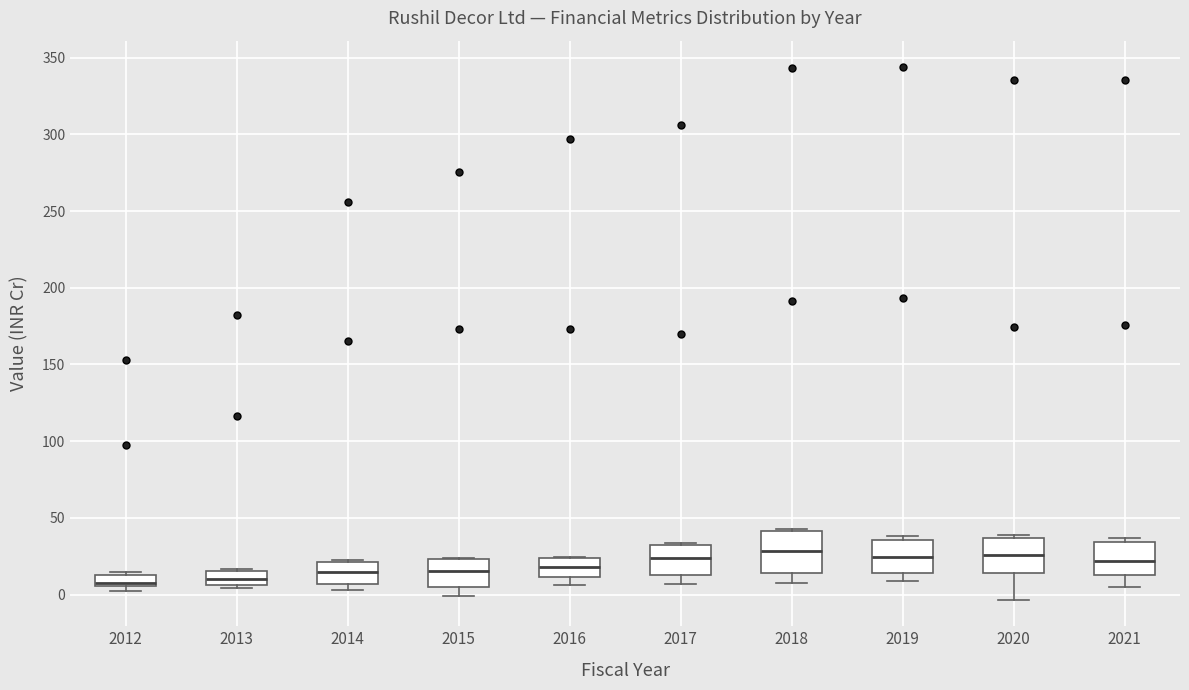

Where does the lower whisker of the box at x = 2019 end on the y-axis? The values are not printed on the chart, so give them approximately, as read against the axis.

10